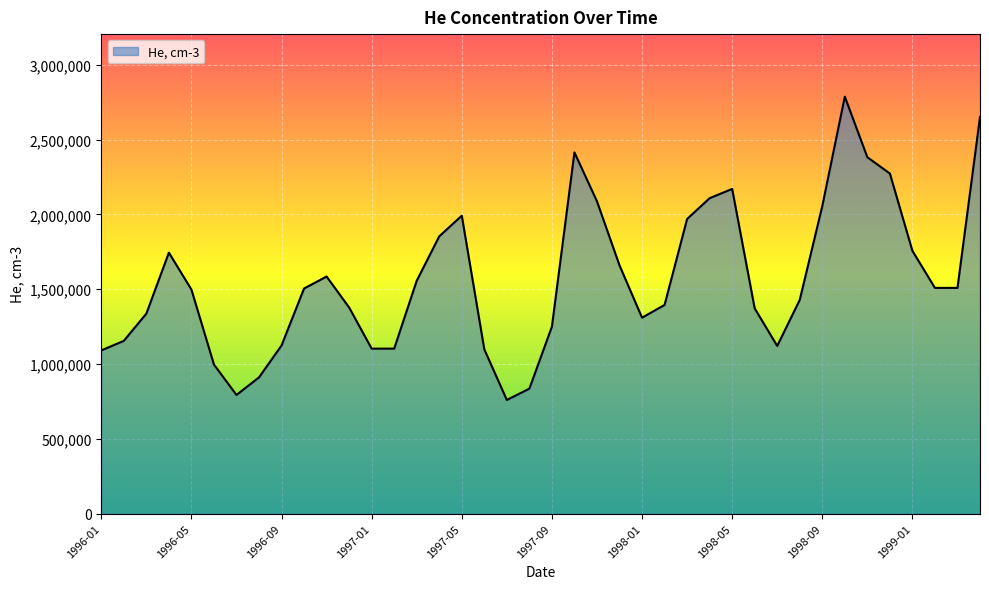

How many lines are shown in the chart?

1